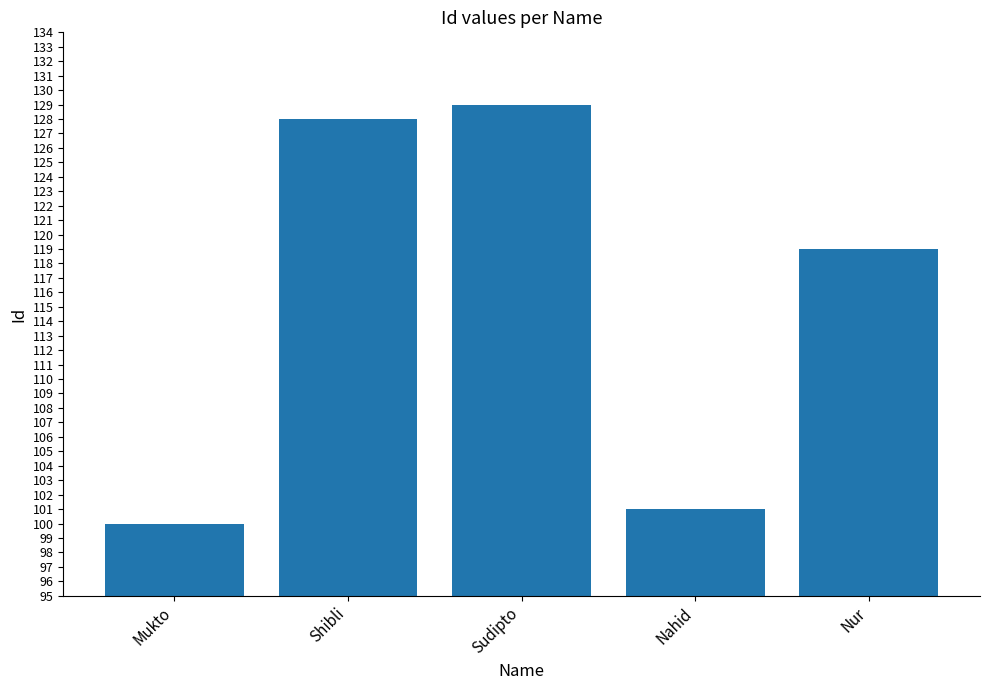

What is the smallest value displayed?

100